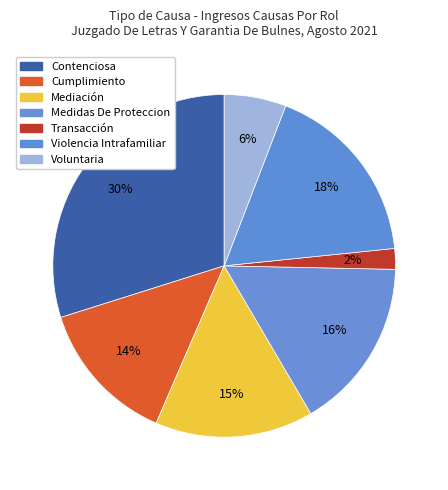

Rank the categories by value from highest to lowest.

Contenciosa, Violencia Intrafamiliar, Medidas De Proteccion, Mediación, Cumplimiento, Voluntaria, Transacción